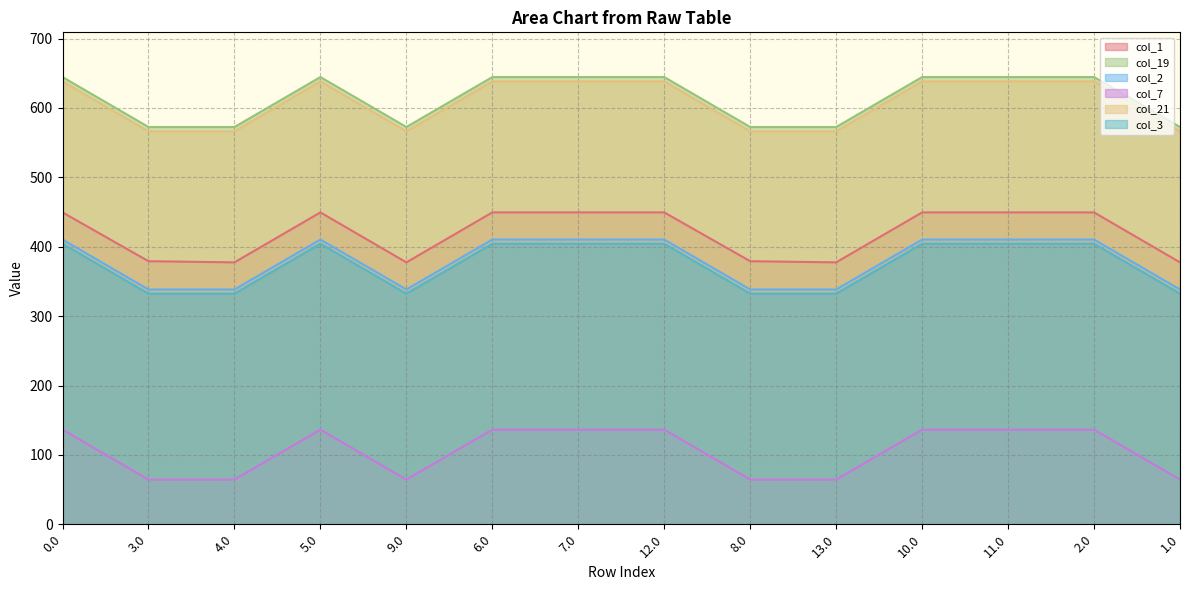

What is the average value of the col_2 series?

379.5